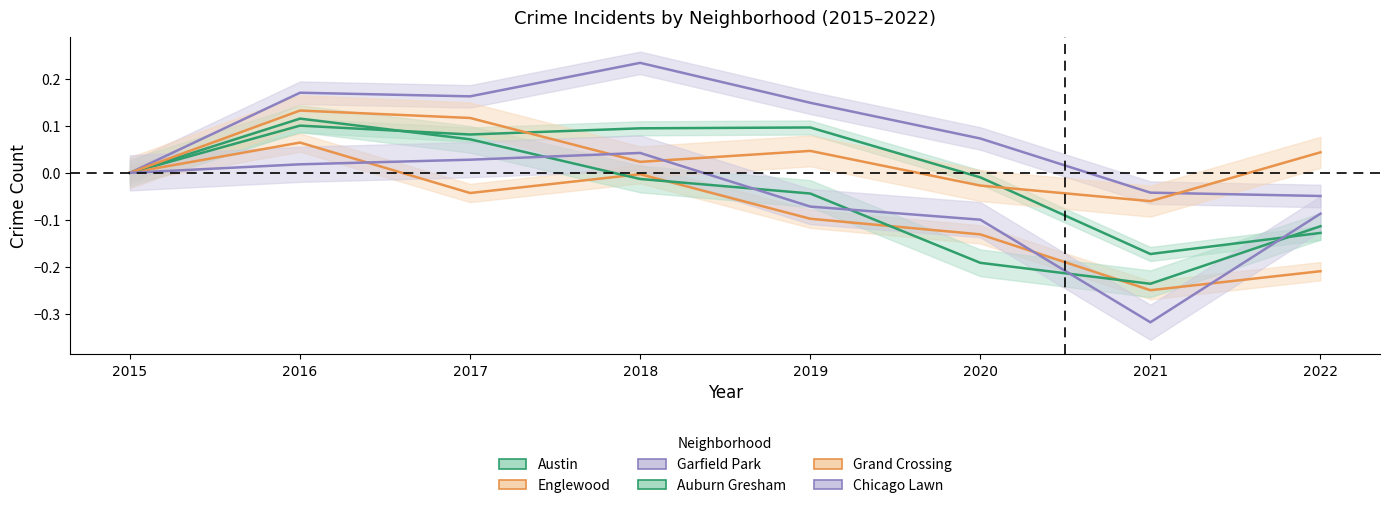

How many data points in Auburn Gresham are above 0?

2